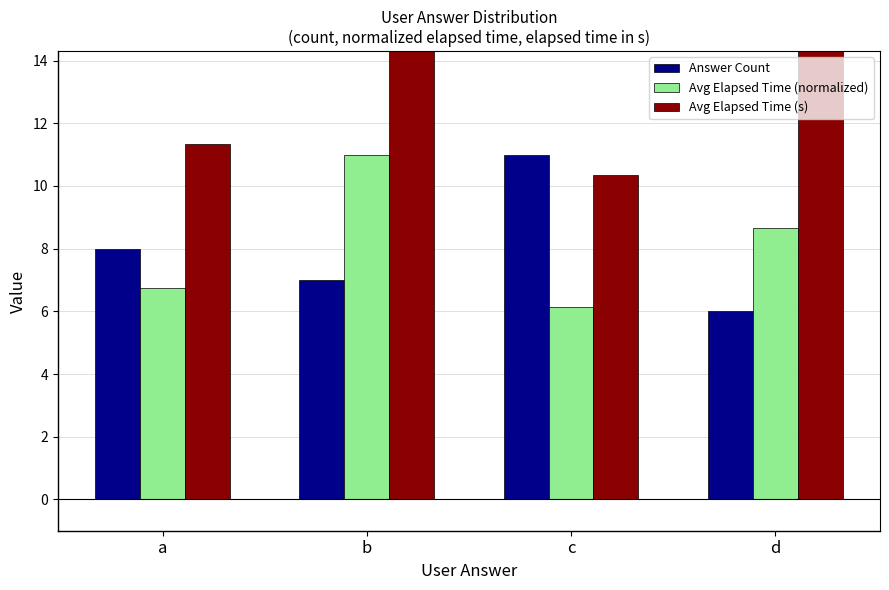

What is the maximum value for Avg Elapsed Time (s)?

18.5